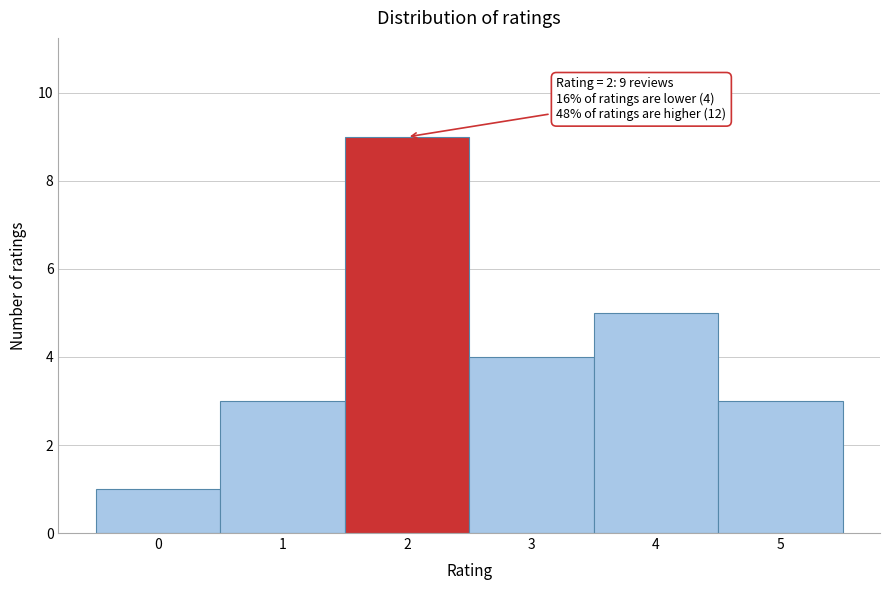

Which range on the x-axis has the tallest bar?

1.5 to 2.5